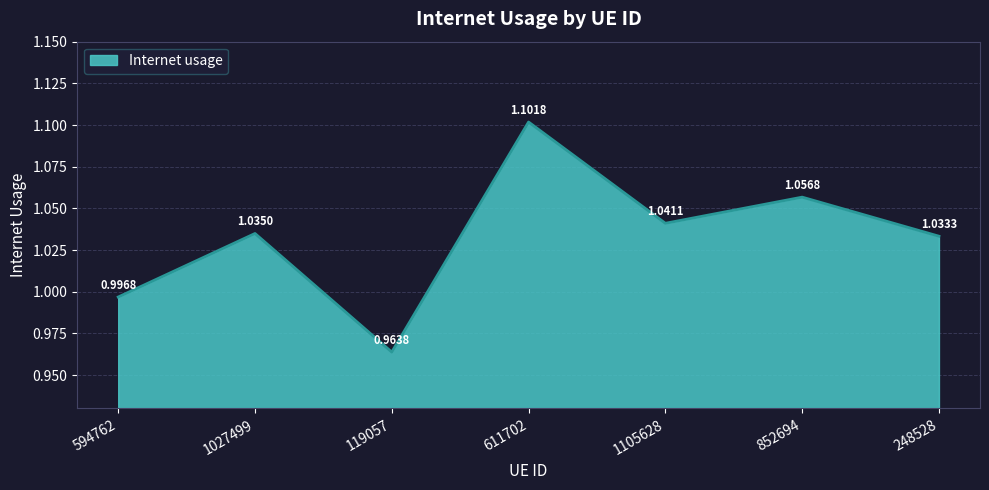

Where is the first local minimum?

119057